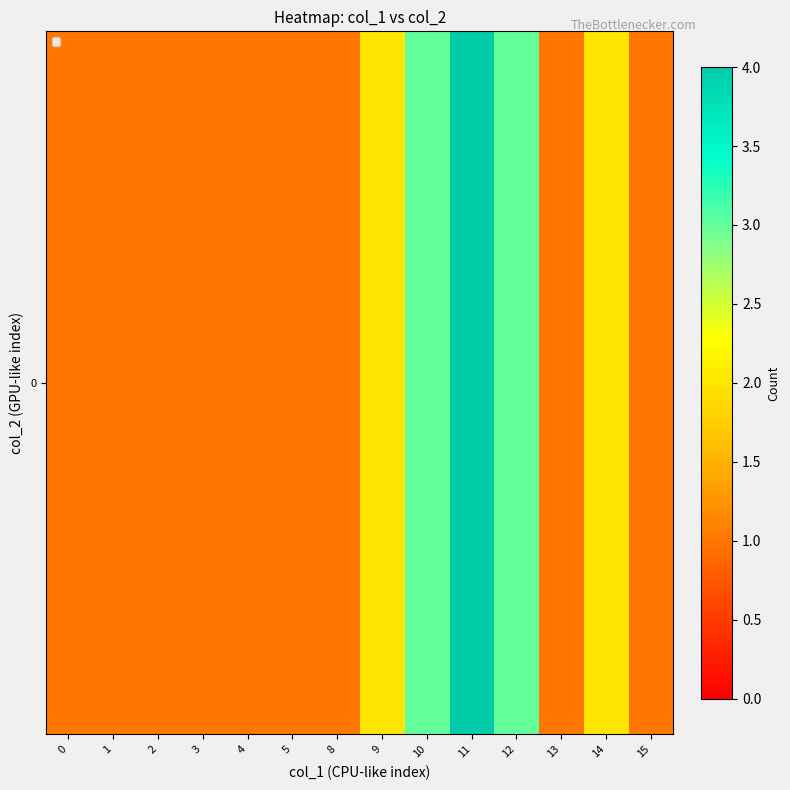

Reading right to left, extract all data points from this chart.

15=1	14=2	13=1	12=3	11=4	10=3	9=2	8=1	5=1	4=1	3=1	2=1	1=1	0=1